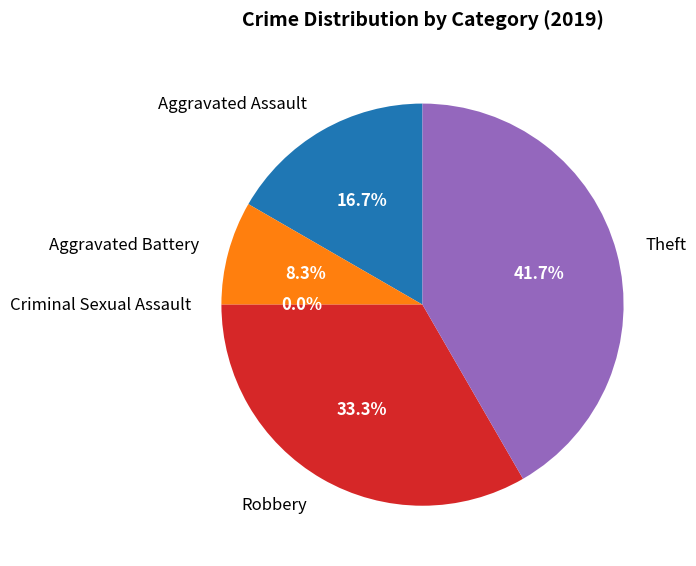

Count the number of slices in the pie.

5